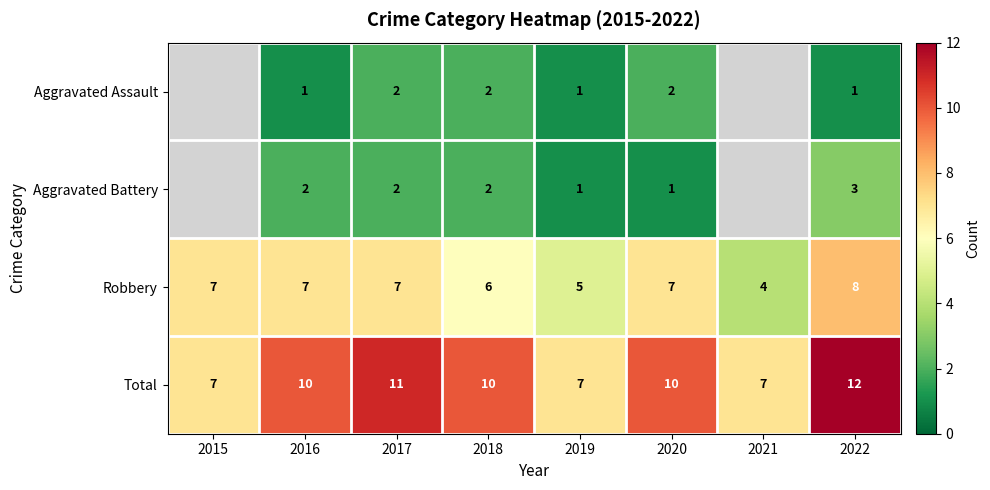

How many Total values are between 7 and 11?

7